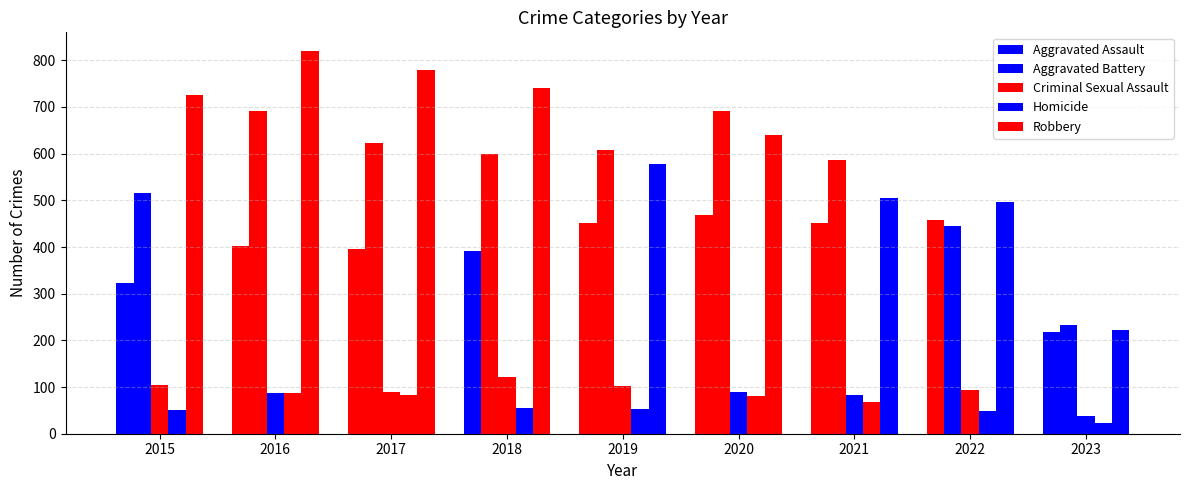

How many data points does each series have?

9